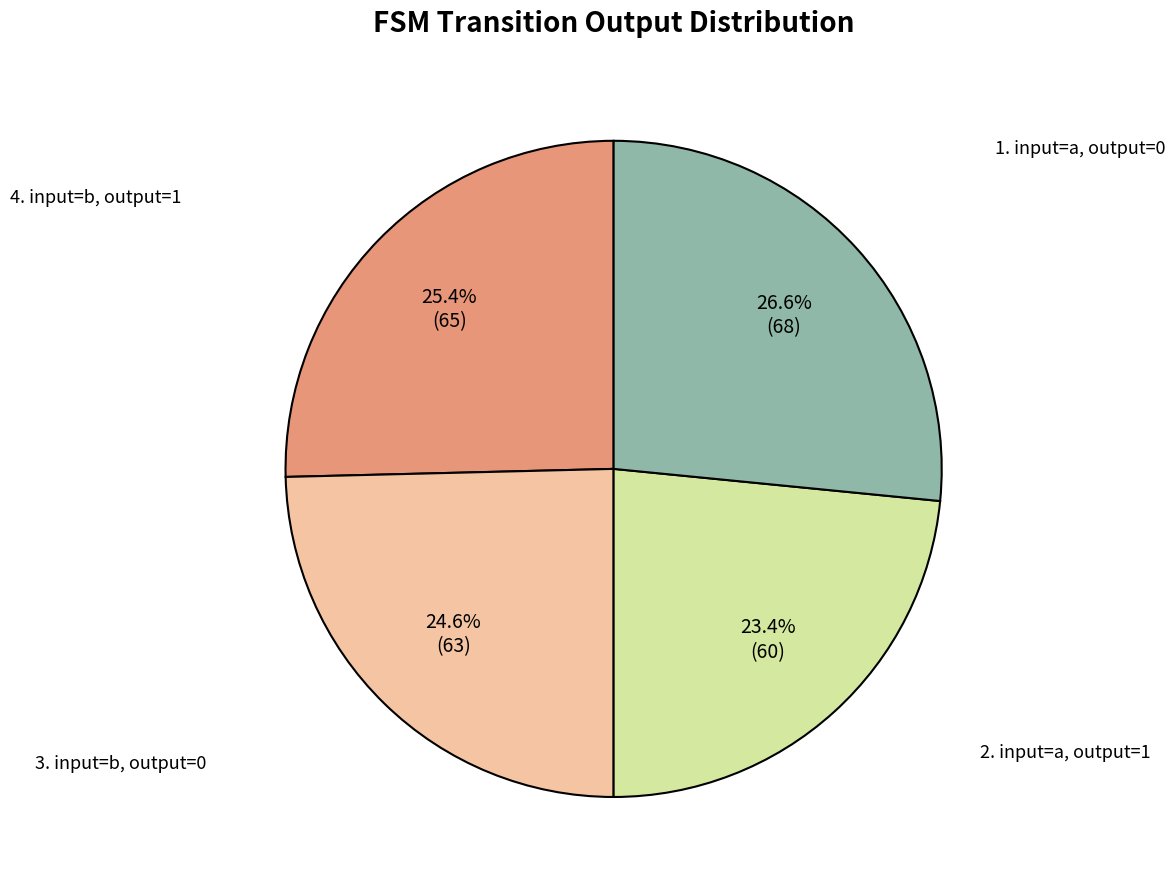

Is there any slice that represents more than half of the pie?

No